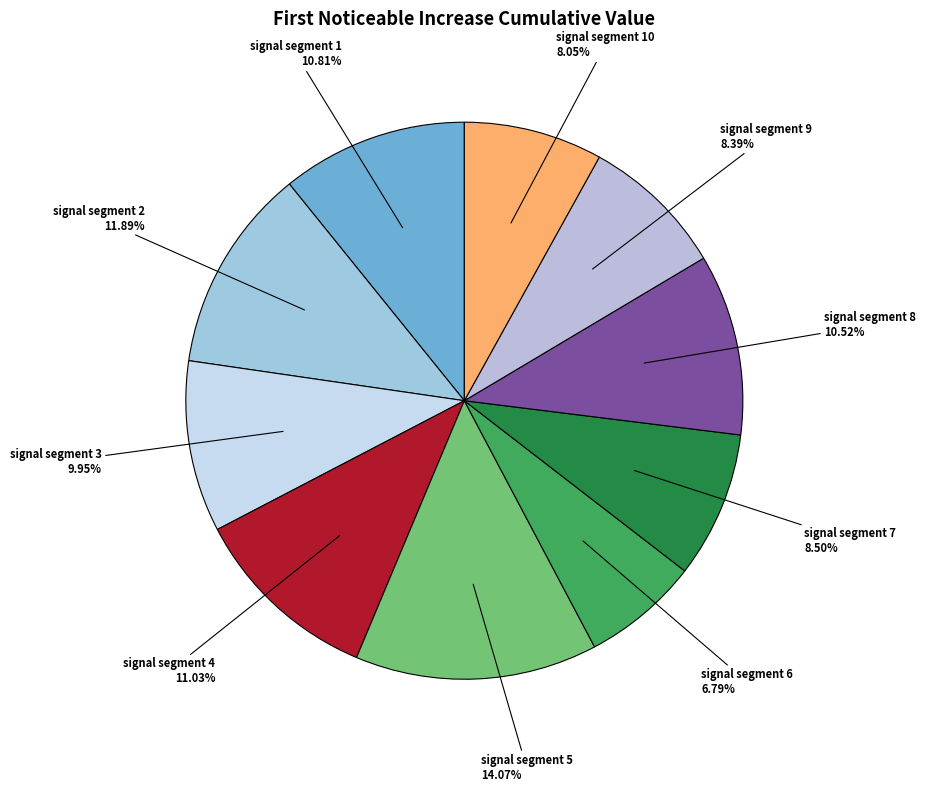

How many slices are in this pie chart?

10